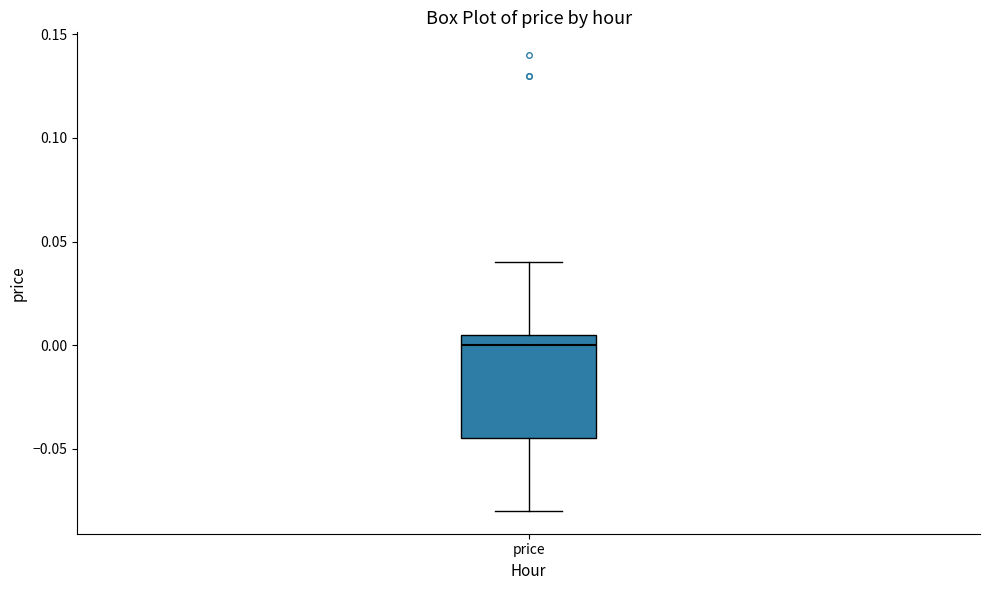

Read this box plot against the y-axis: the position of the median line, the range covered by the box, and the ends of both whiskers. The values are not printed on the chart, so give them approximately, as read against the axis.

median 0.000, box -0.045 to 0.005, whiskers -0.080 to 0.040